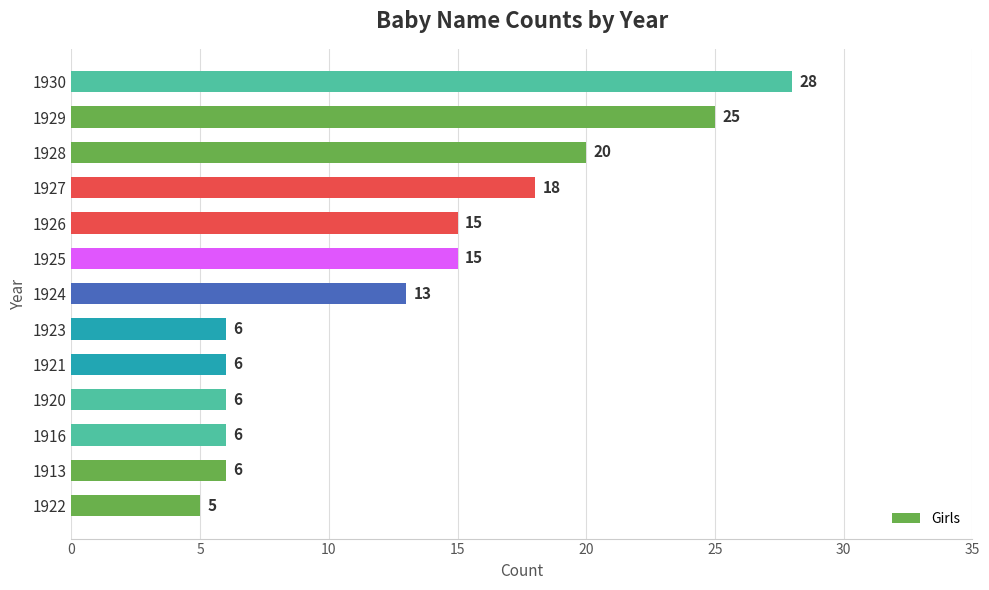

Count the number of data series in this chart.

1